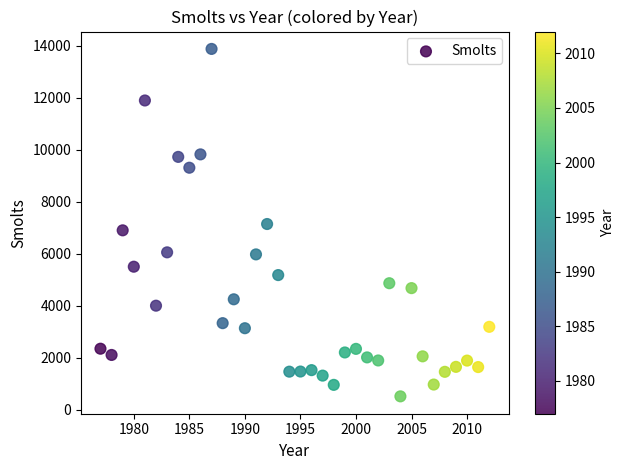

What is the range of Y values (max minus min)?

13370